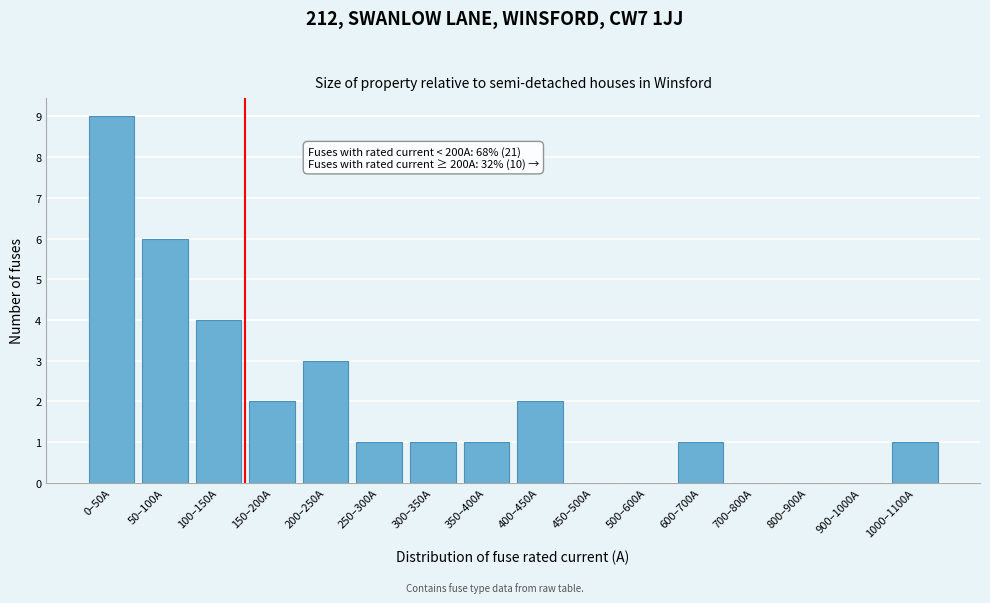

What is the change in value from 200–250A to 500–600A?

-3